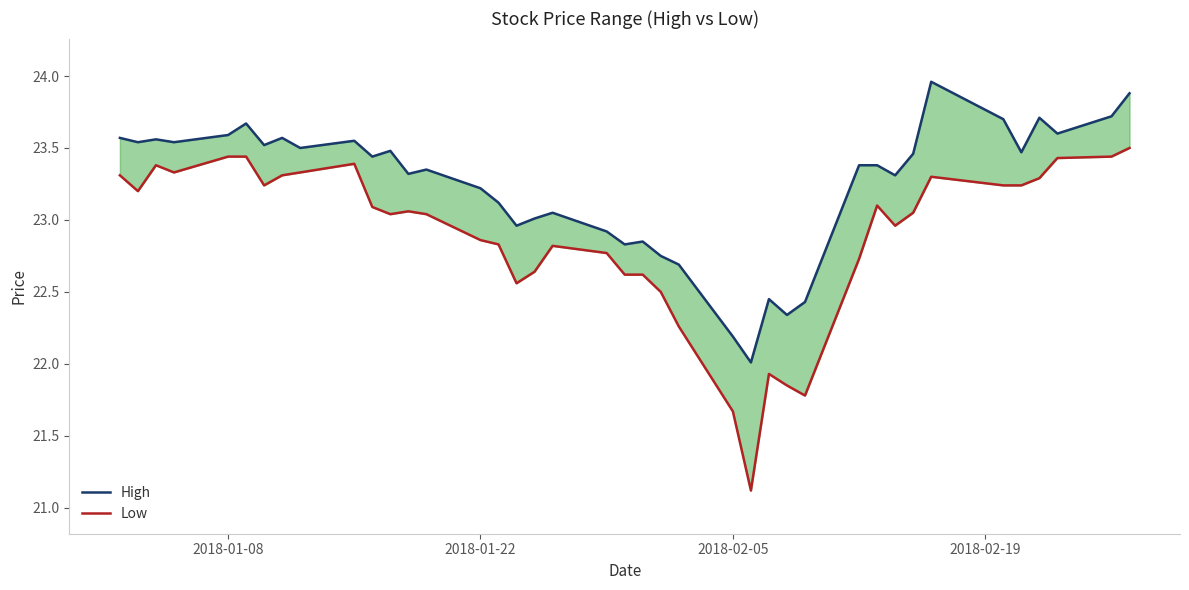

Which series has the widest spread of values?

Low